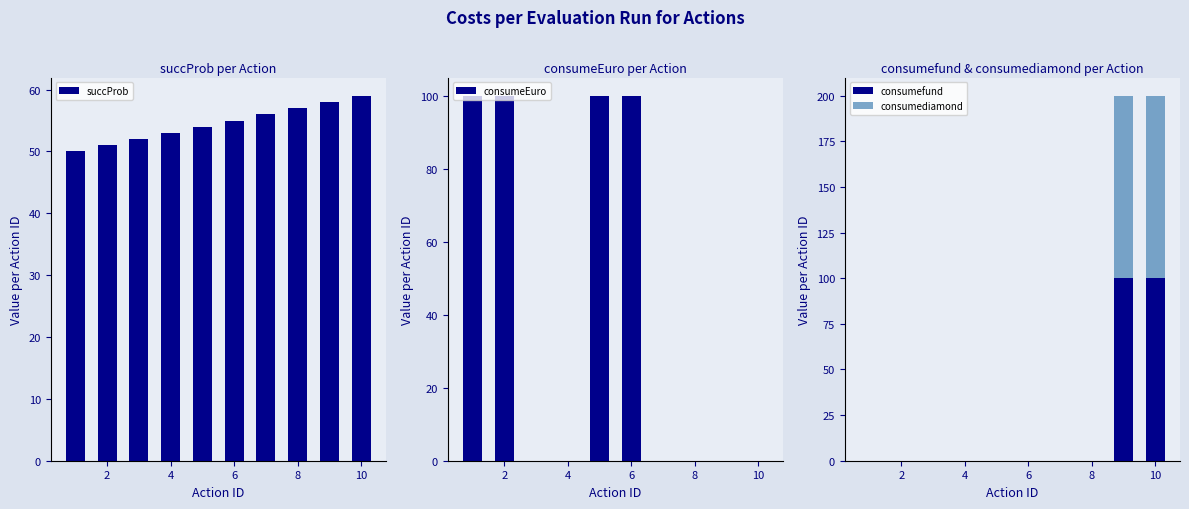

The consumefund series shows 69 at 6. True or false?

False